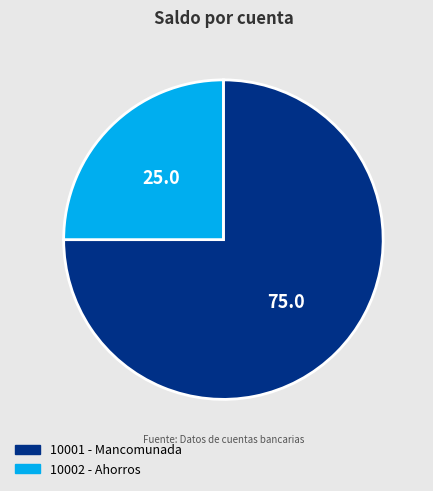

True or false: 10002 accounts for 25% of the total.

True